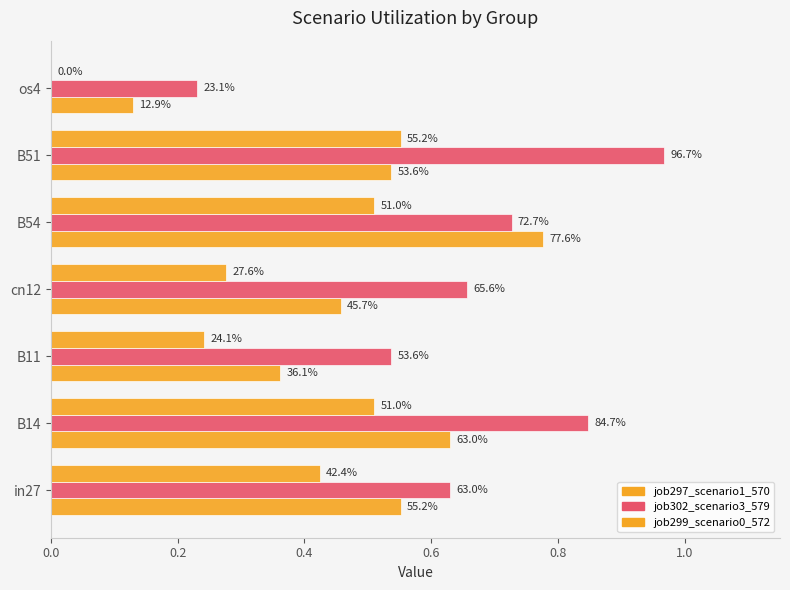

How many bars are there in each group?

3